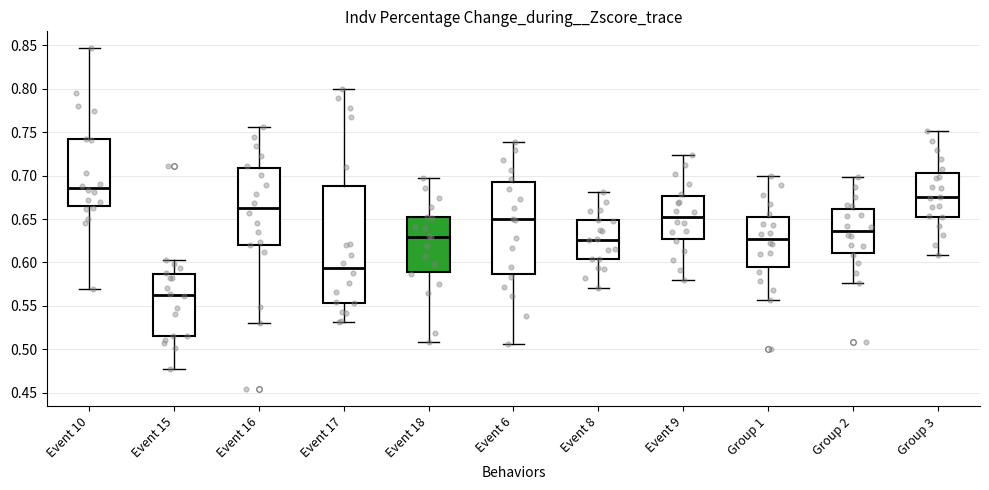

Comparing the boxes themselves (not the whiskers), which one is the tallest?

Event 17